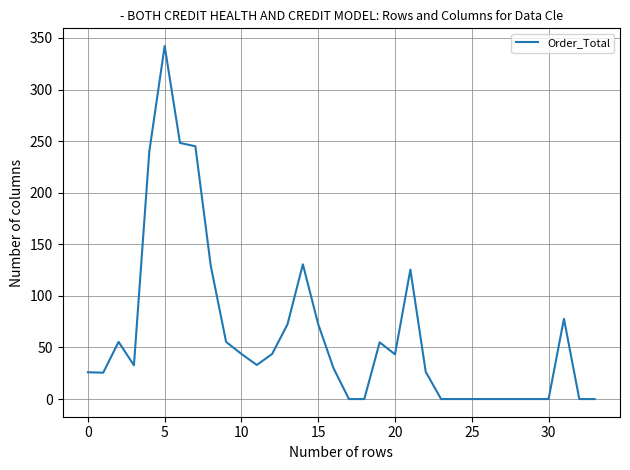

Does the chart display data point markers on the line(s)?

No